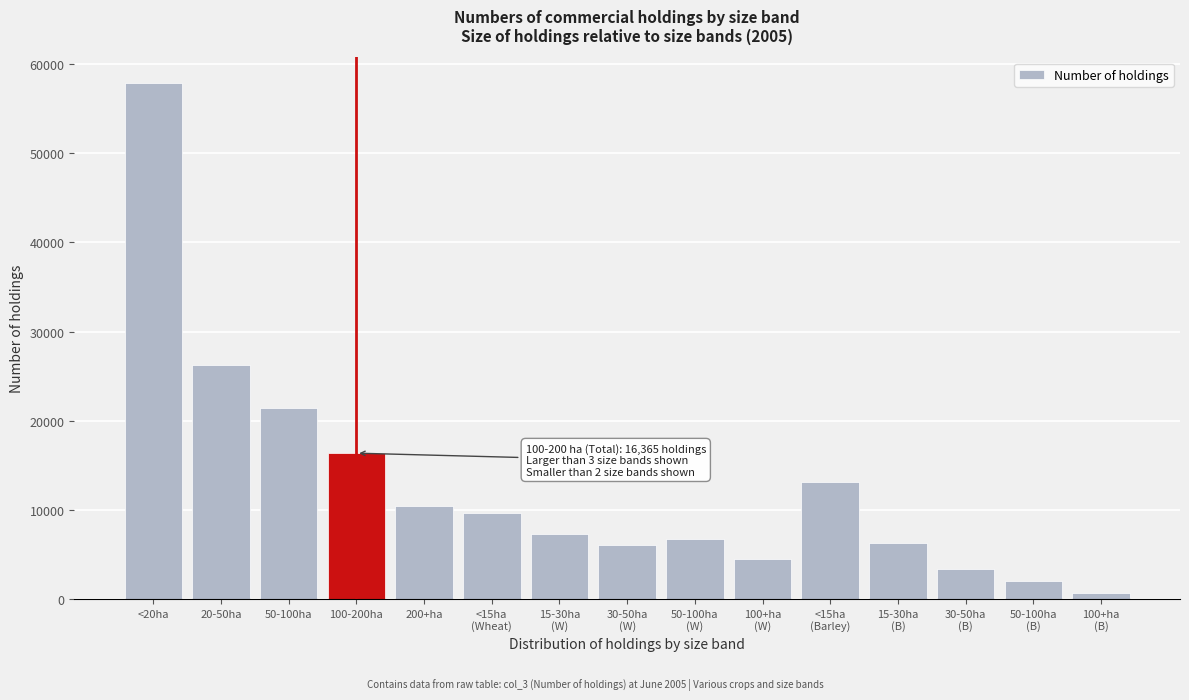

What is the value of the 7th bar from the left?

7259